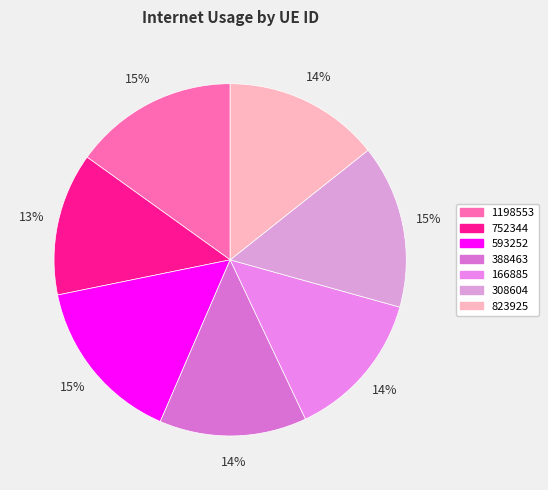

To the nearest percent, what is the combined percentage of 752344 and 308604?

28%